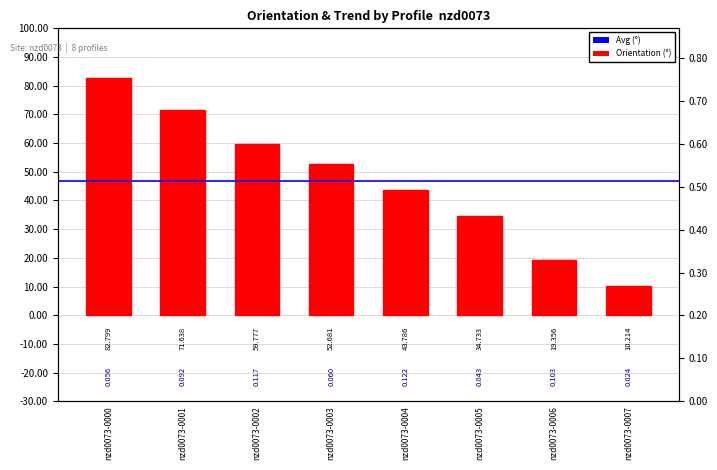

Reading right to left, list all the values displayed in this chart.

10.2	19.4	34.7	43.8	52.7	59.8	71.6	82.8